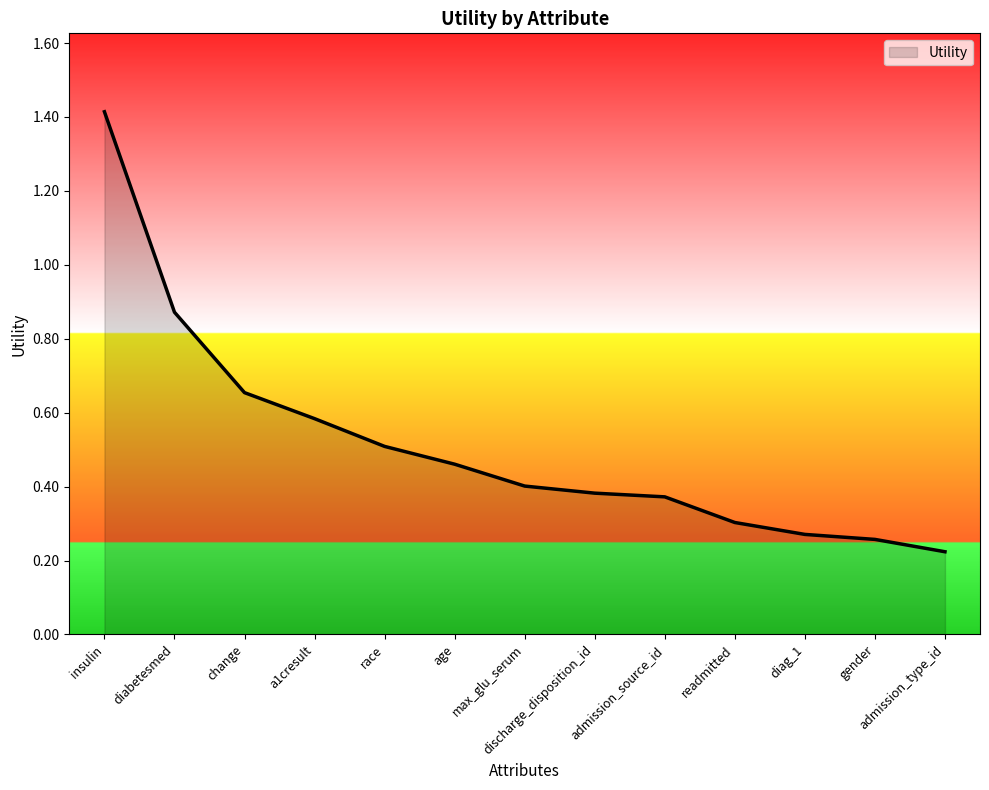

Is it true that the value at readmitted is 0.5?

False